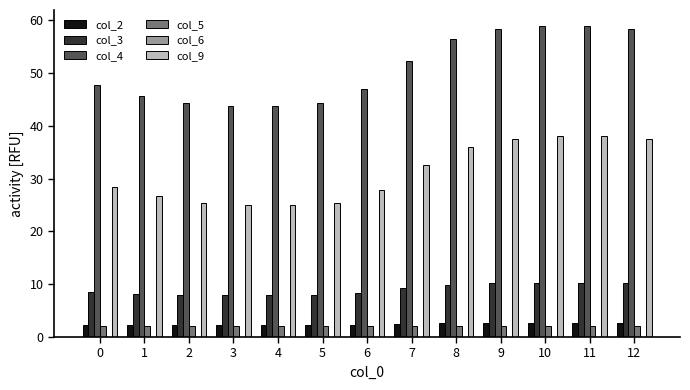

What is the minimum value shown in the chart?

2.0